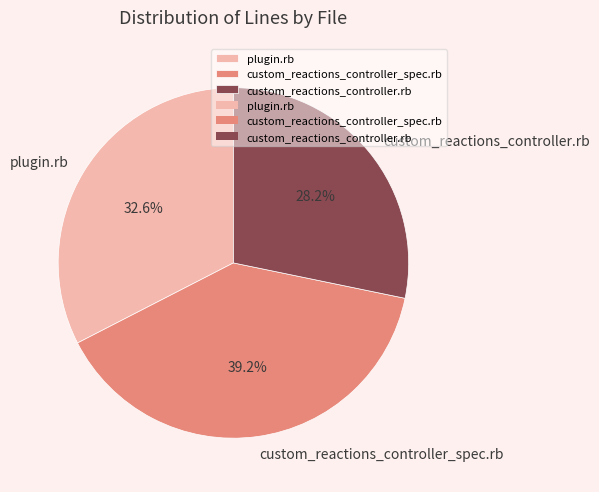

What percentage do plugin.rb and custom_reactions_controller_spec.rb together represent?

71.8%